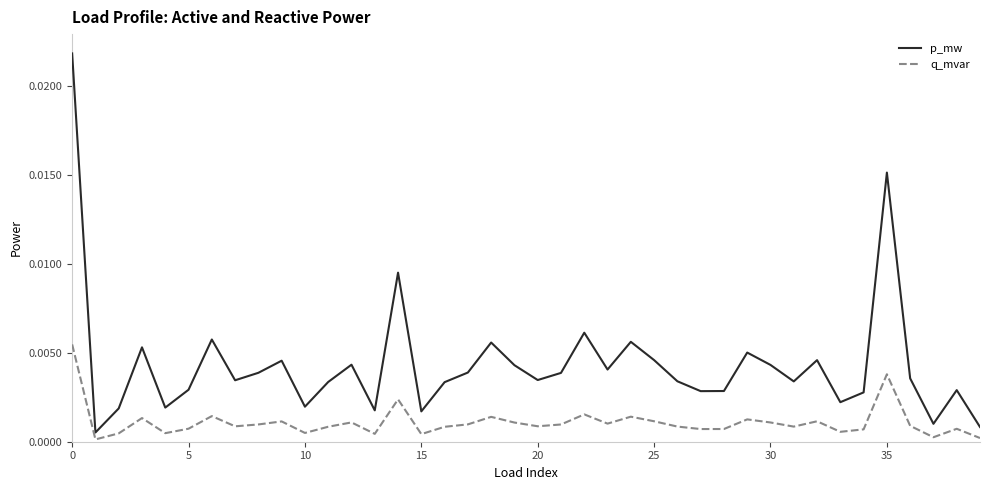

Rank the series by their average value, from lowest to highest.

q_mvar, p_mw